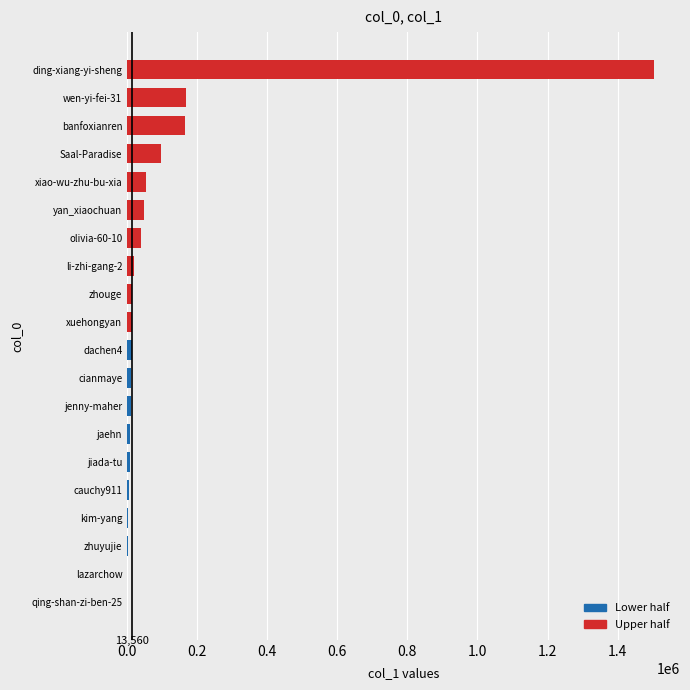

Reading right to left, what are all the values shown in this chart?

Lower half: 13148	9741	9588	8014	7061	5006	2655	880	633	369
Upper half: 1503026	168405	166163	96235	54500	47194	40201	19780	14685	13972